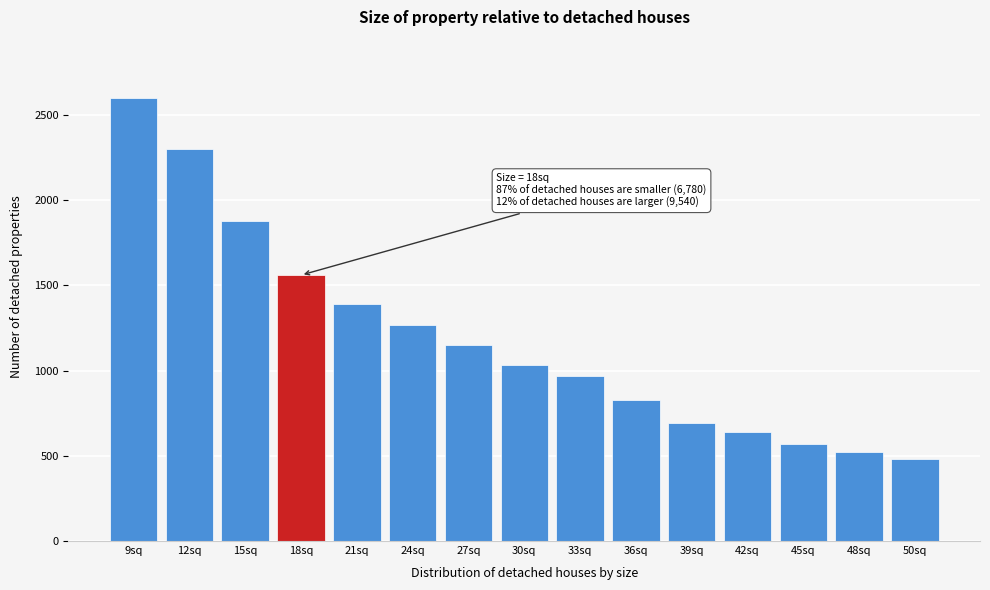

Reading left to right, transcribe all the data shown in this chart.

9sq=2600	12sq=2300	15sq=1880	18sq=1560	21sq=1390	24sq=1270	27sq=1150	30sq=1030	33sq=970	36sq=830	39sq=690	42sq=640	45sq=570	48sq=520	50sq=480